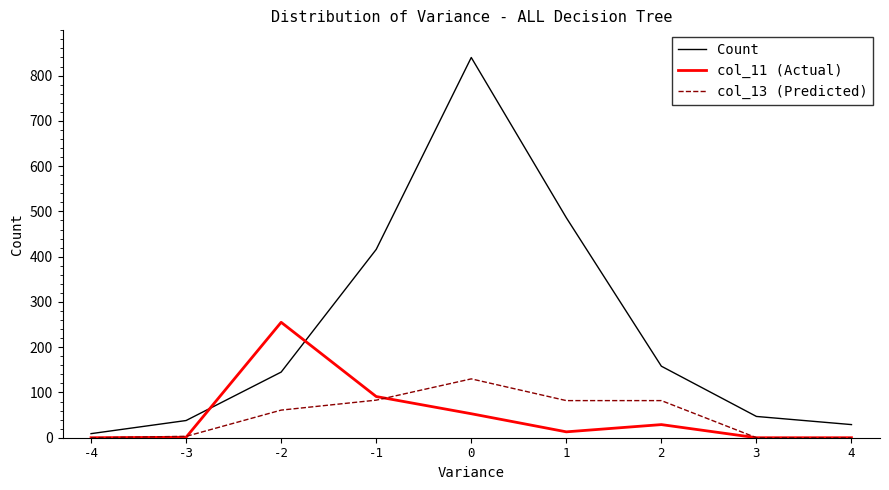

True or false: col_11 (Actual) and Count intersect in this chart.

True